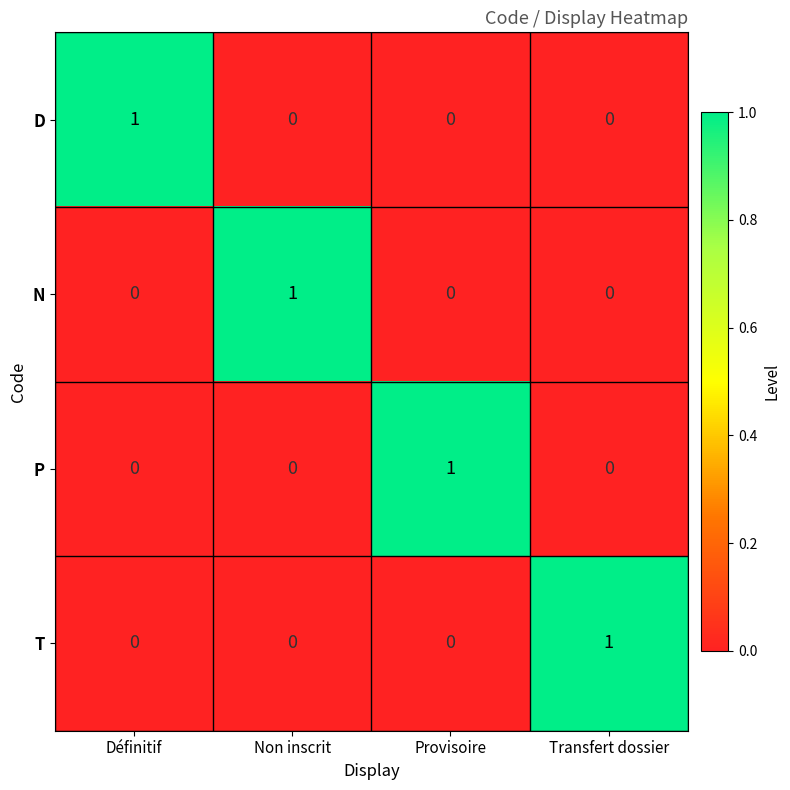

The value of D at Non inscrit is 1. True or false?

False